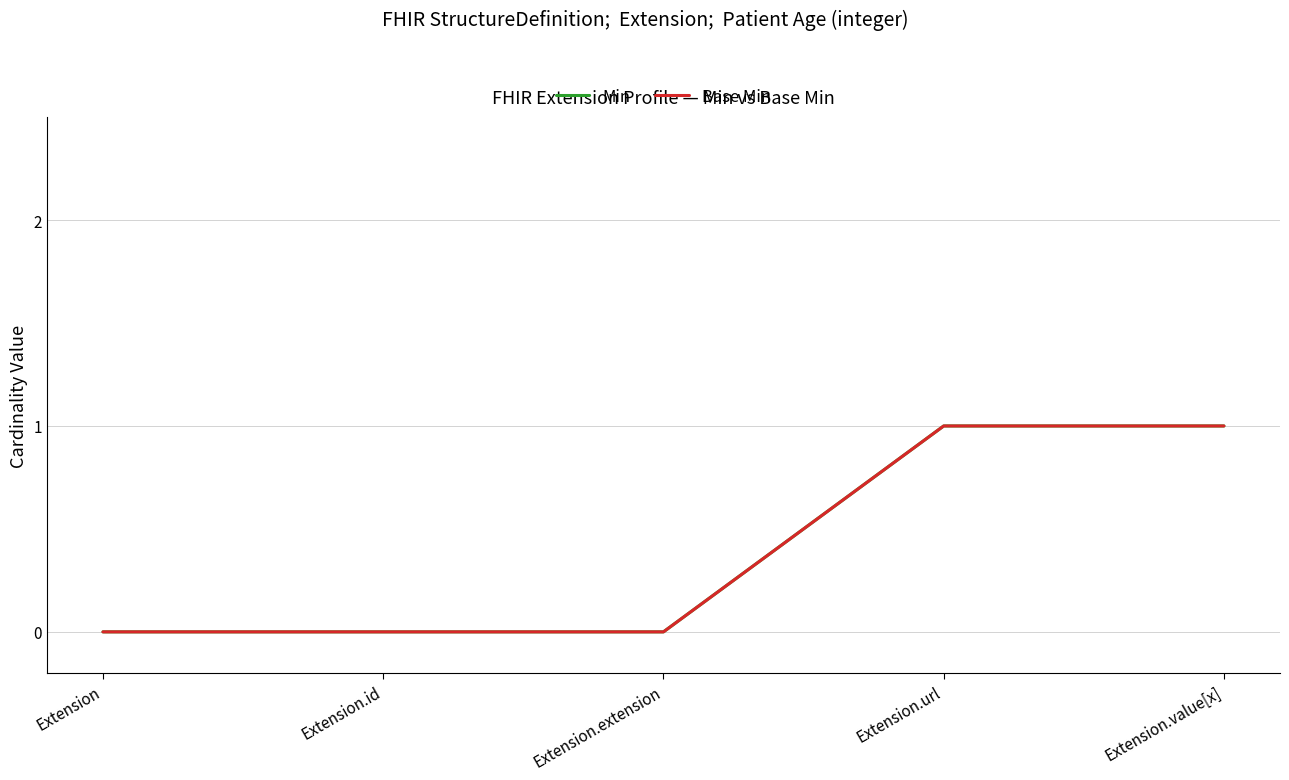

What is the sum of the Base Min values at Extension.url and Extension.value[x]?

2